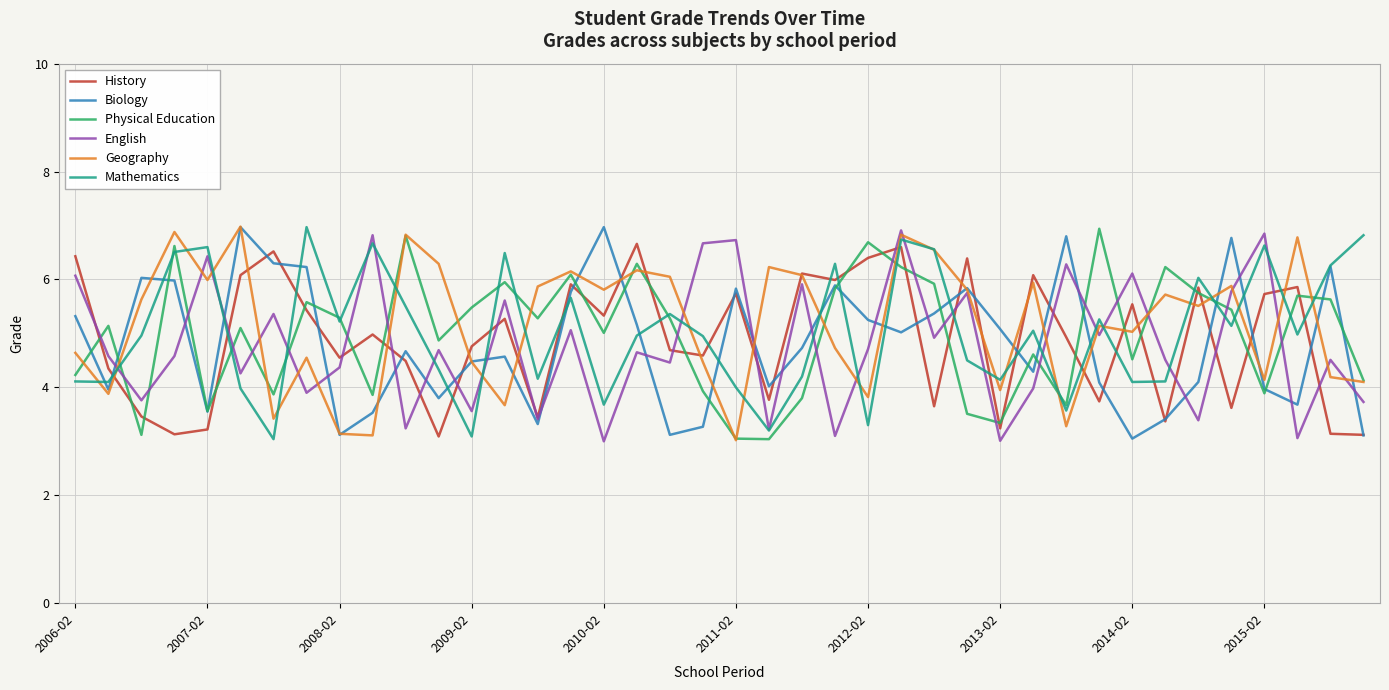

What is the maximum value shown in the chart?

7.0